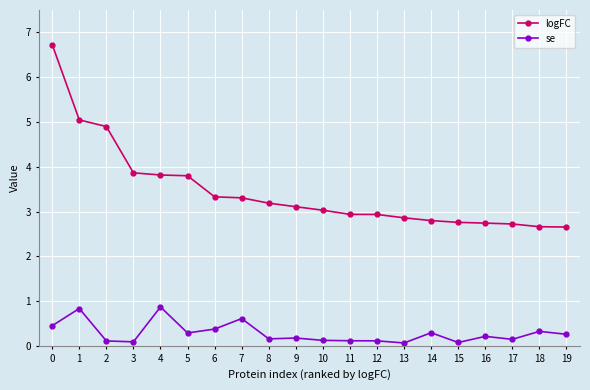

What is the smallest value displayed?

0.1